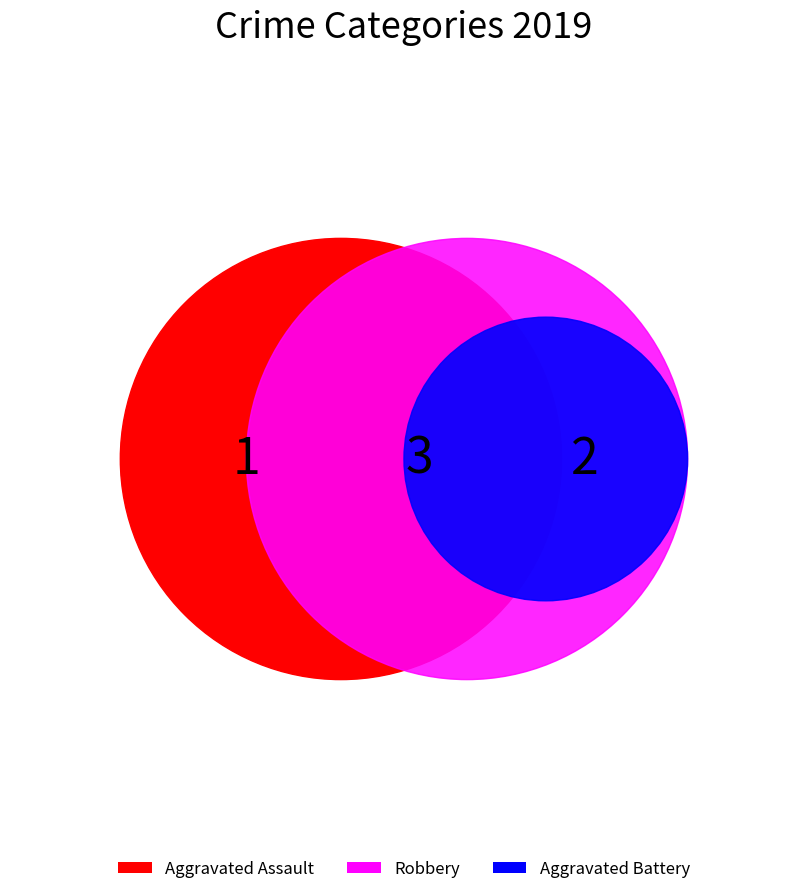

Which slice is the smallest?

Aggravated Assault